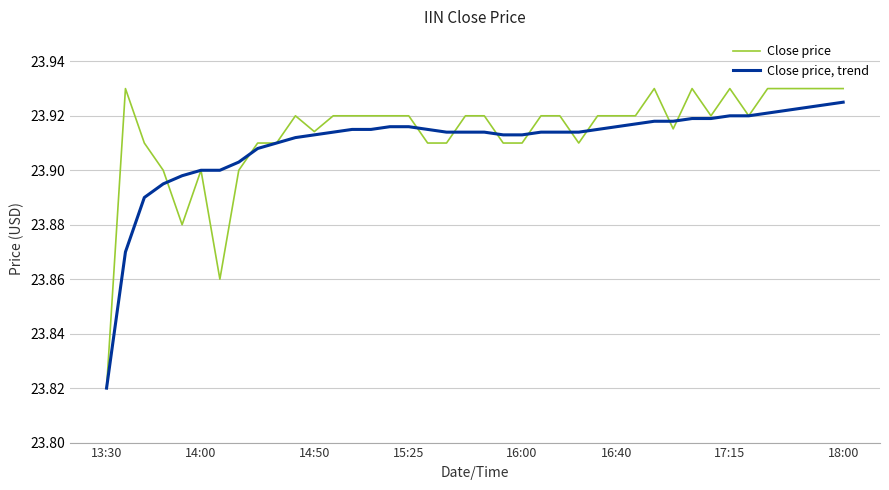

List the series in order of their peak value, highest first.

Close price, Close price, trend